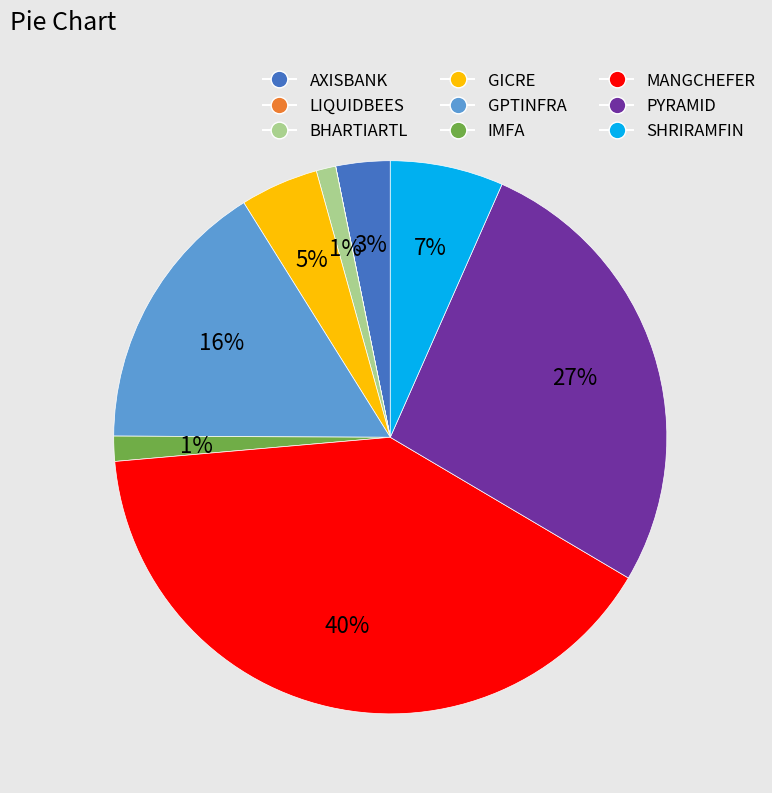

To the nearest percent, what is the average slice percentage?

11%